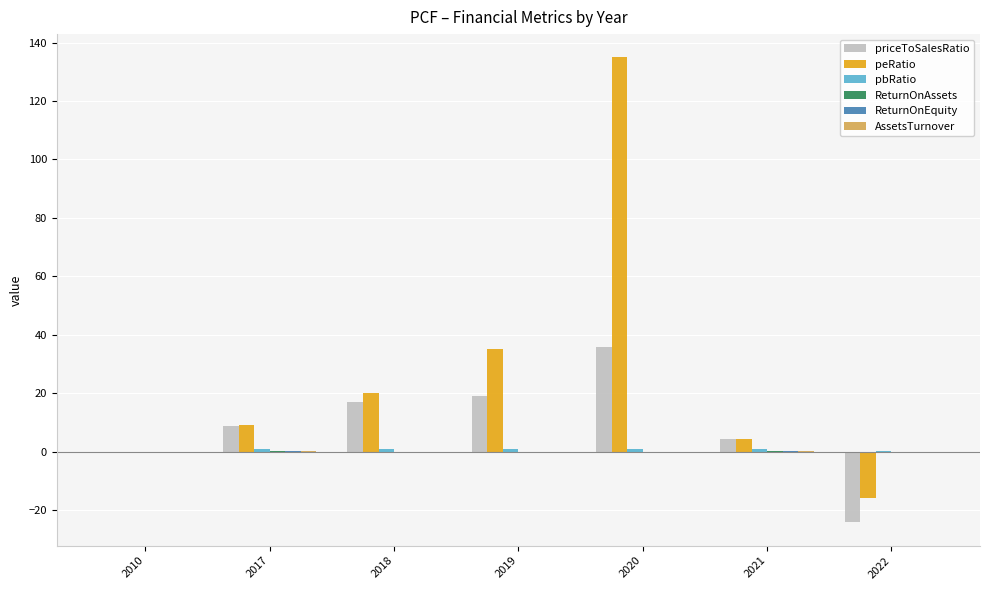

Count the number of categories in the chart.

7